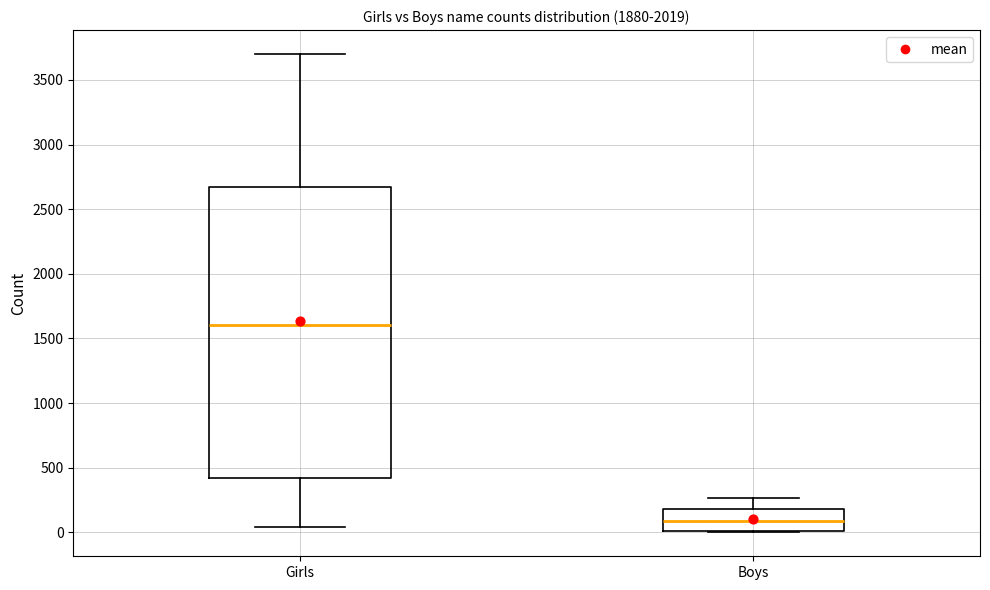

Which box has the highest median line?

Girls